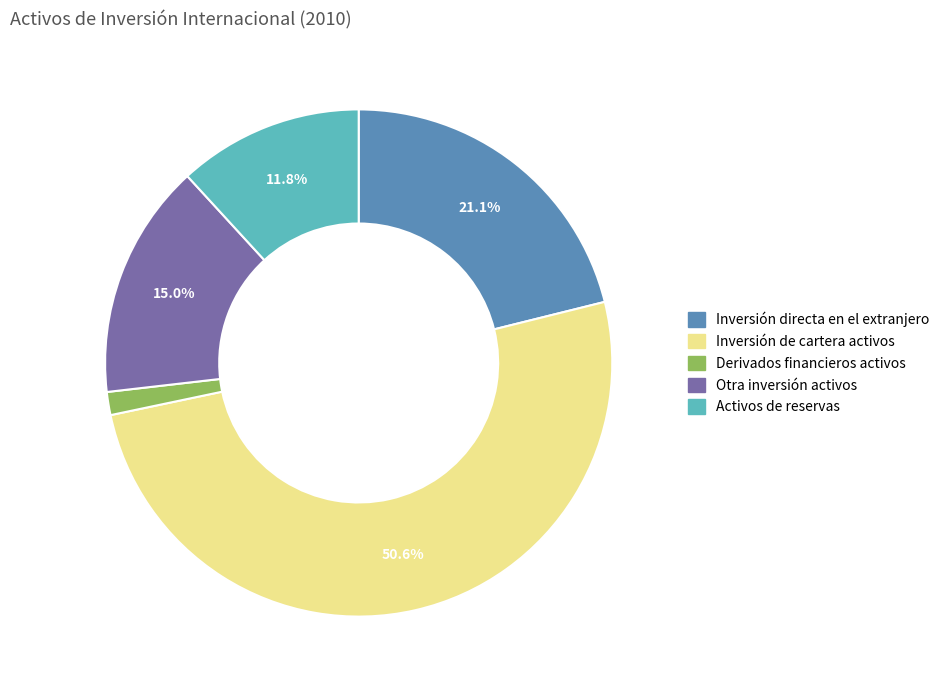

What is the total percentage of Inversión de cartera activos and Activos de reservas?

62.4%